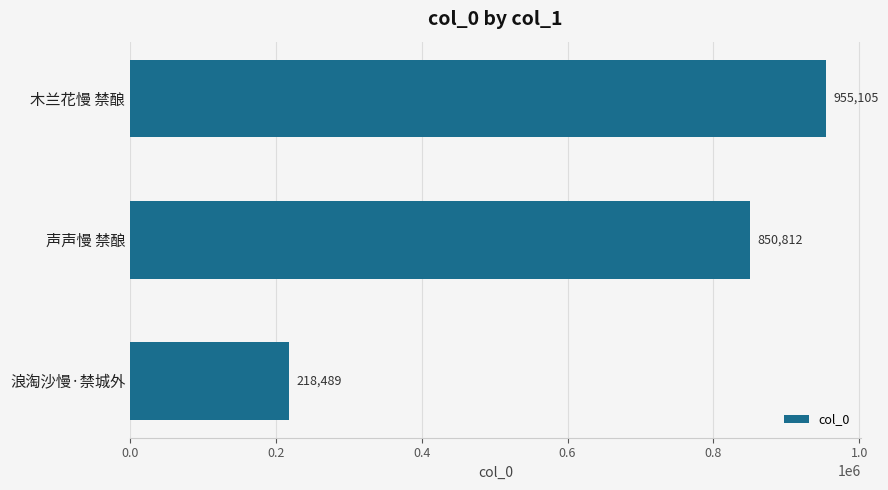

What is the sum of the values at 声声慢 禁酿 and 浪淘沙慢·禁城外?

1069301